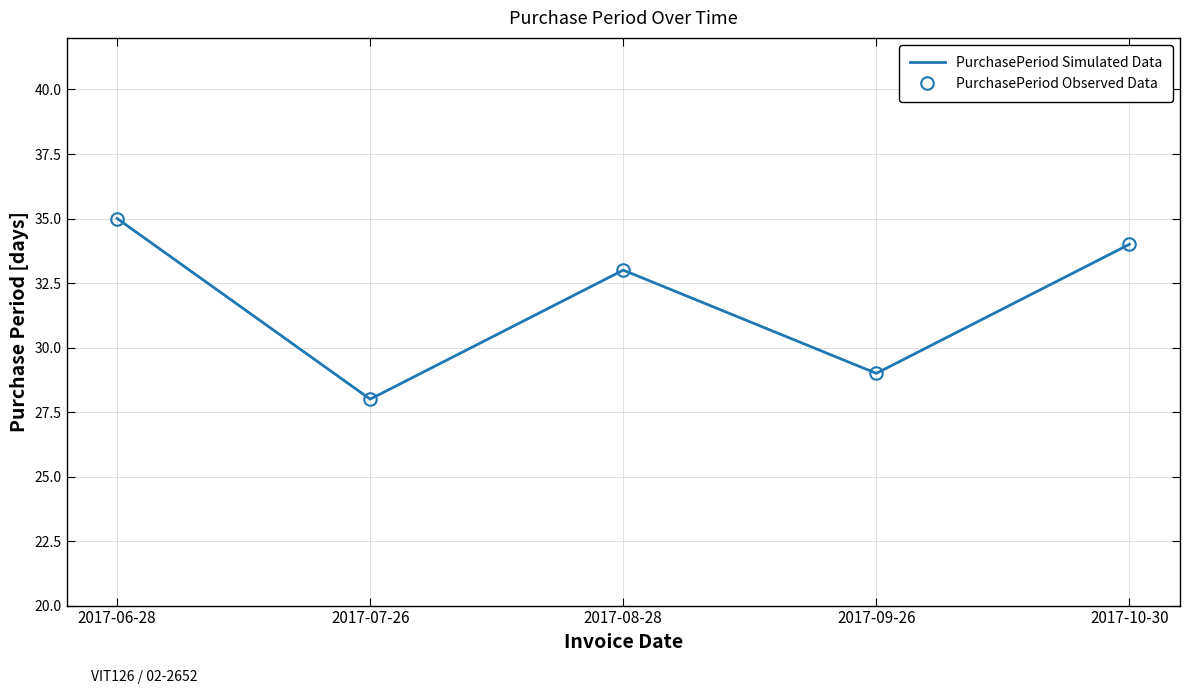

How many values in the PurchasePeriod Observed Data series are below 33?

2